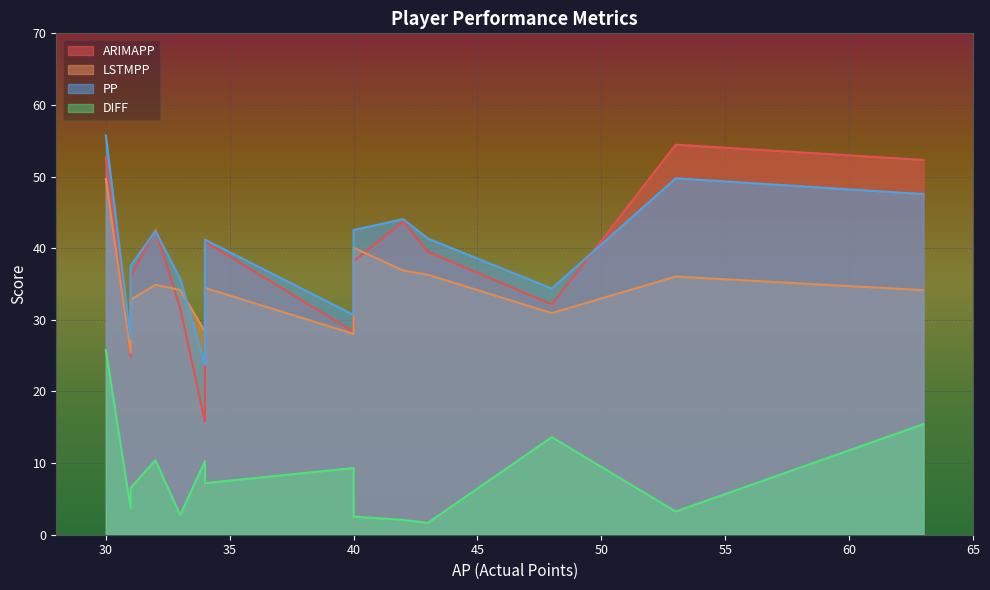

True or false: LSTMPP has a value of 13.7 at Nketiah.

False